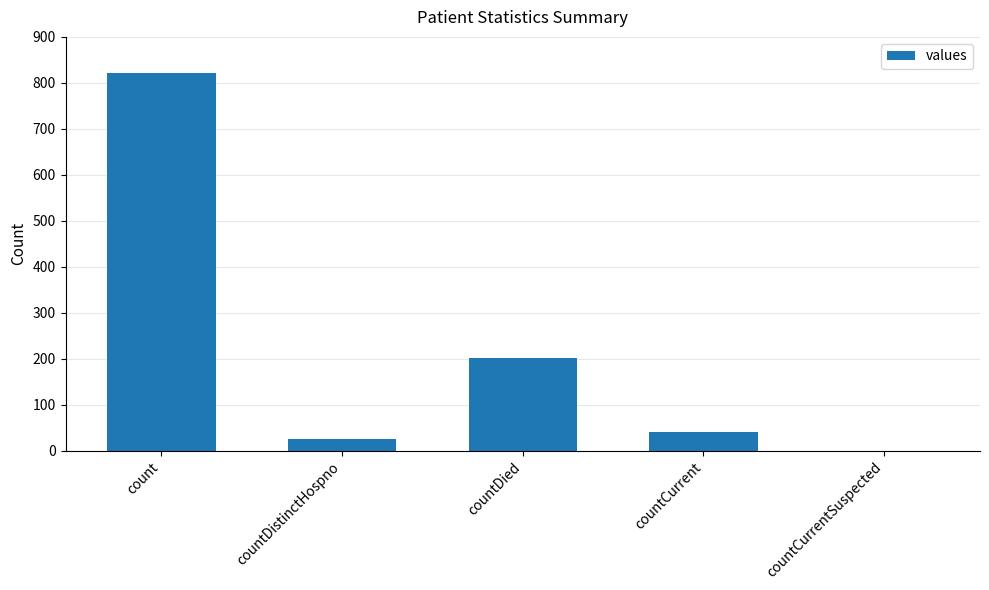

Reading left to right, transcribe all the data shown in this chart.

822	25	202	40	0